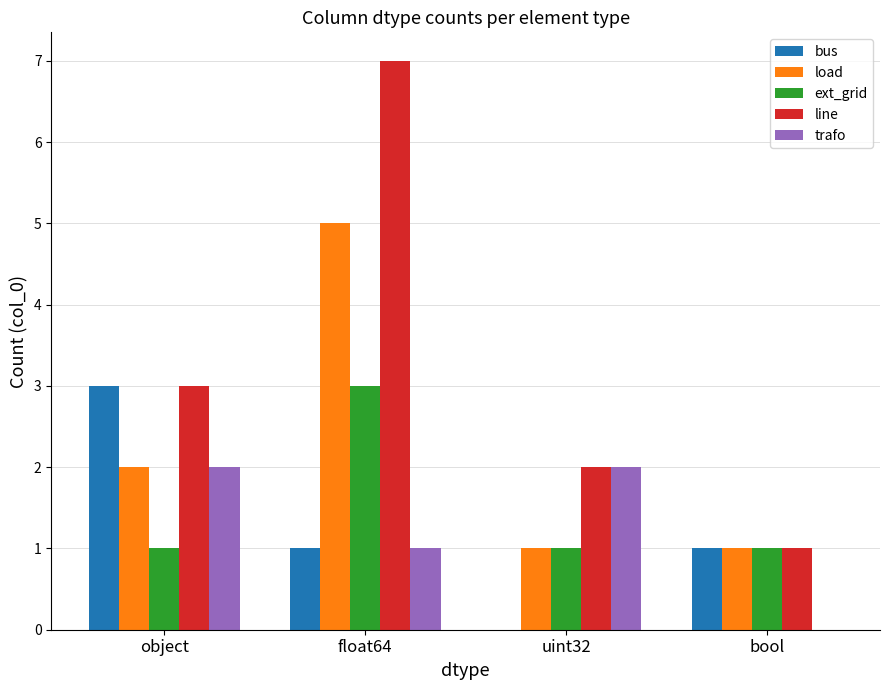

Which series changed the most between object and uint32?

bus